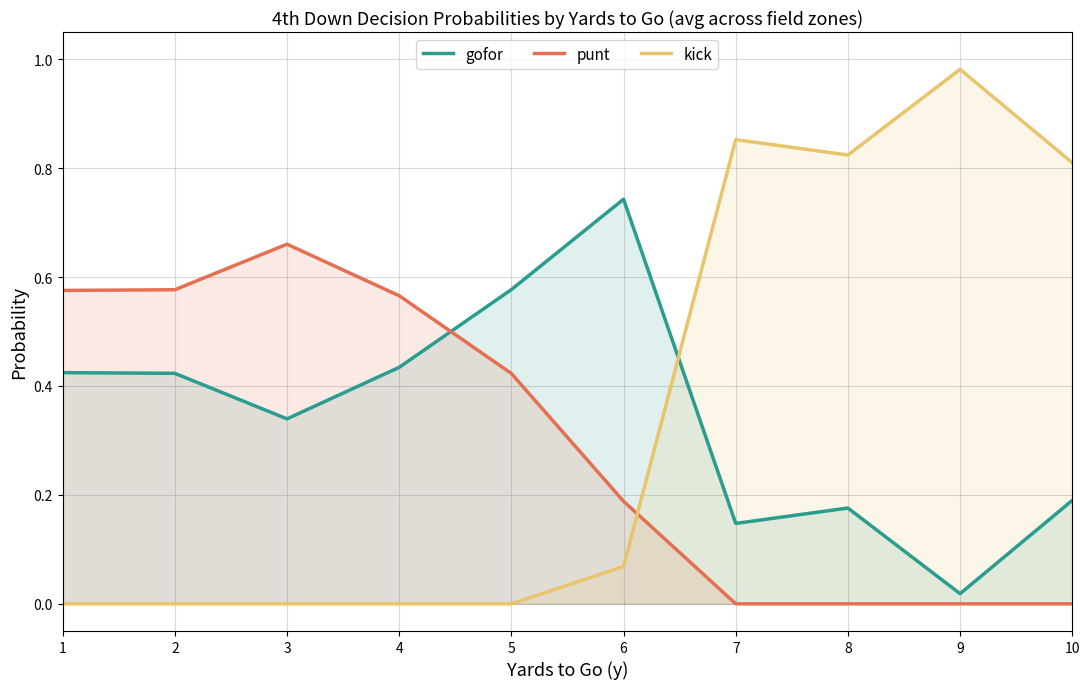

How many times do gofor and kick cross each other?

1